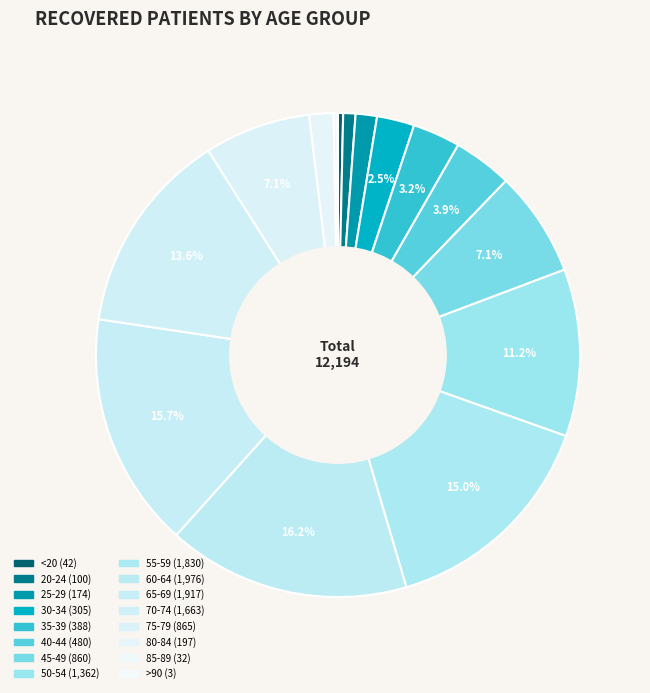

Rank the categories by value from highest to lowest.

60-64, 65-69, 55-59, 70-74, 50-54, 75-79, 45-49, 40-44, 35-39, 30-34, 80-84, 25-29, 20-24, <20, 85-89, >90